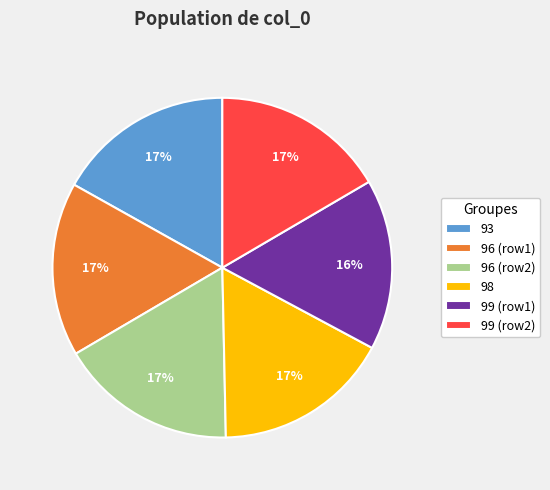

To the nearest percent, what is the average slice percentage?

17%